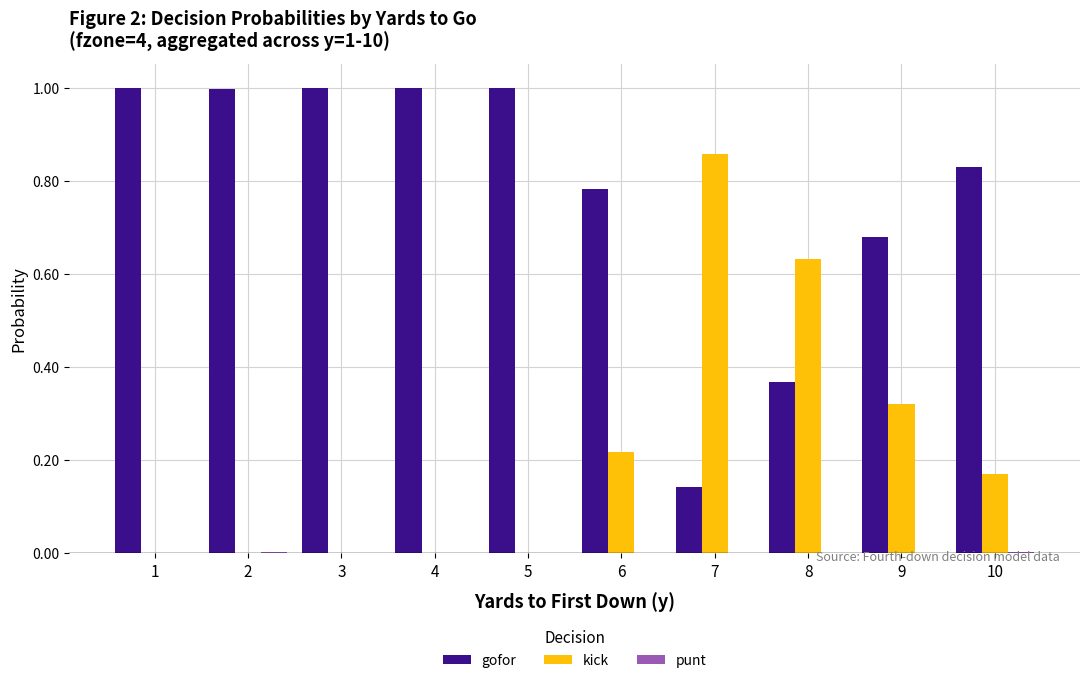

What is the maximum value for gofor?

1.0